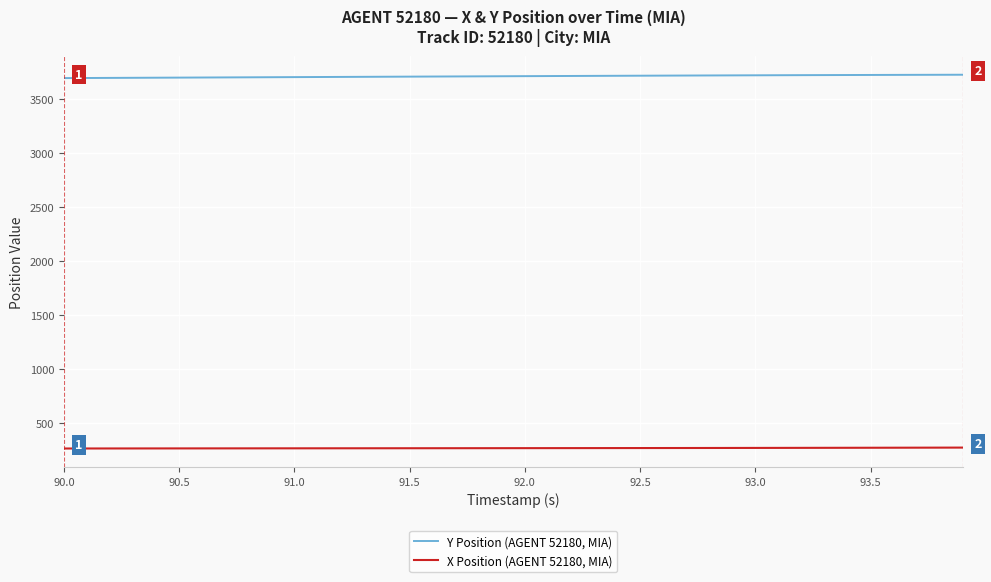

Rank the series by their average value, from lowest to highest.

X Position (AGENT 52180, MIA), Y Position (AGENT 52180, MIA)